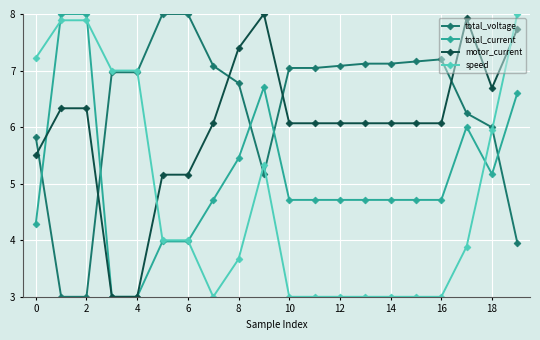

What is the minimum value for speed?

3.0